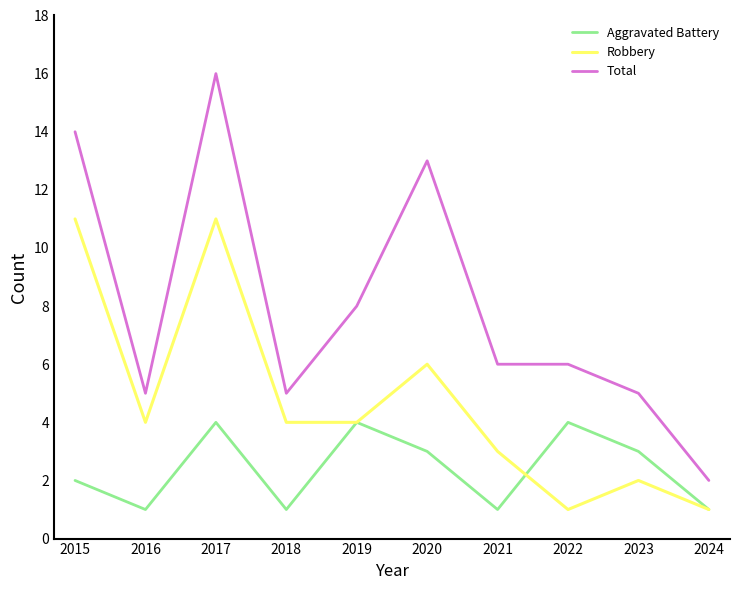

True or false: Aggravated Battery and Total intersect in this chart.

False